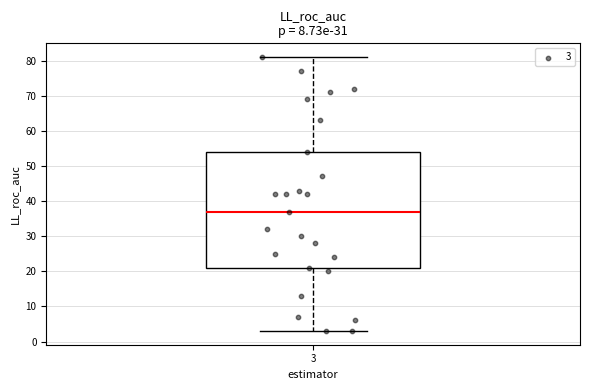

Where does the lower whisker of the box at x = 3 end on the y-axis? The values are not printed on the chart, so give them approximately, as read against the axis.

3